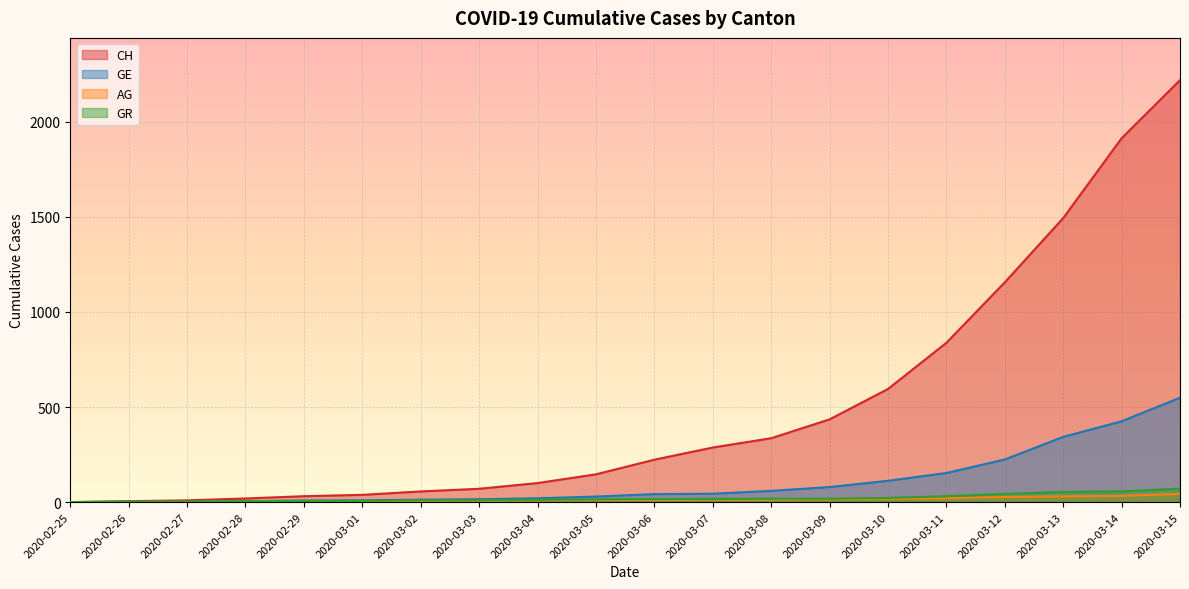

What is the difference between the maximum and minimum values in the GE series?

549